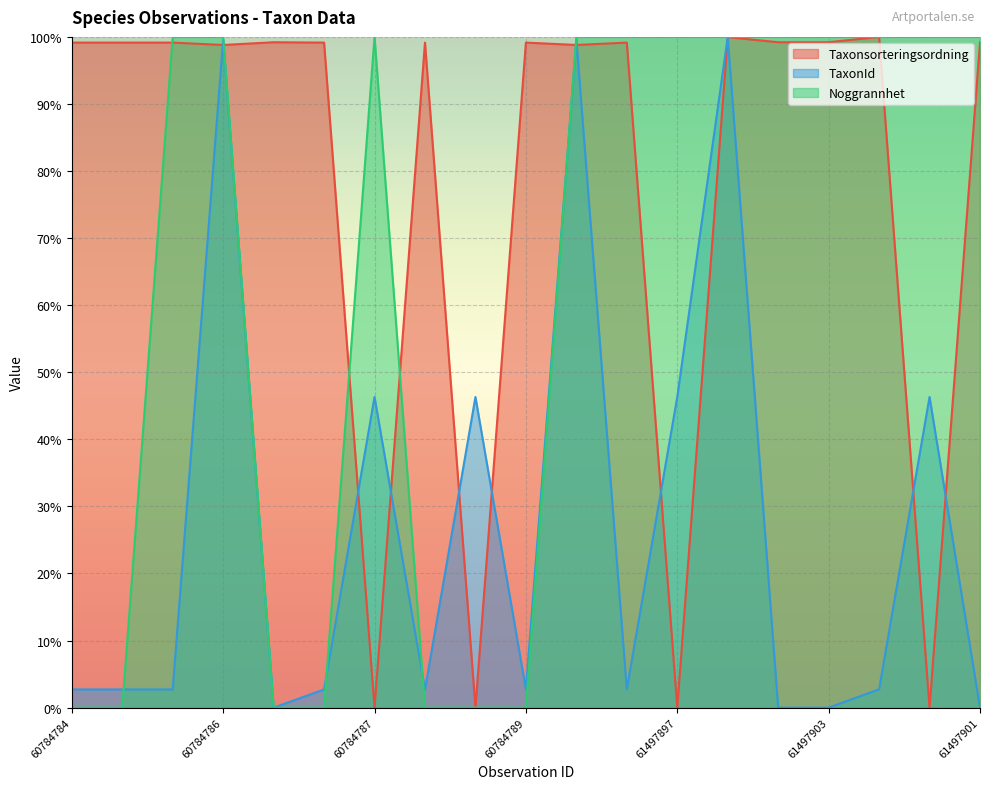

At 61497902, list the series in order from largest to smallest.

Noggrannhet, Taxonsorteringsordning, TaxonId